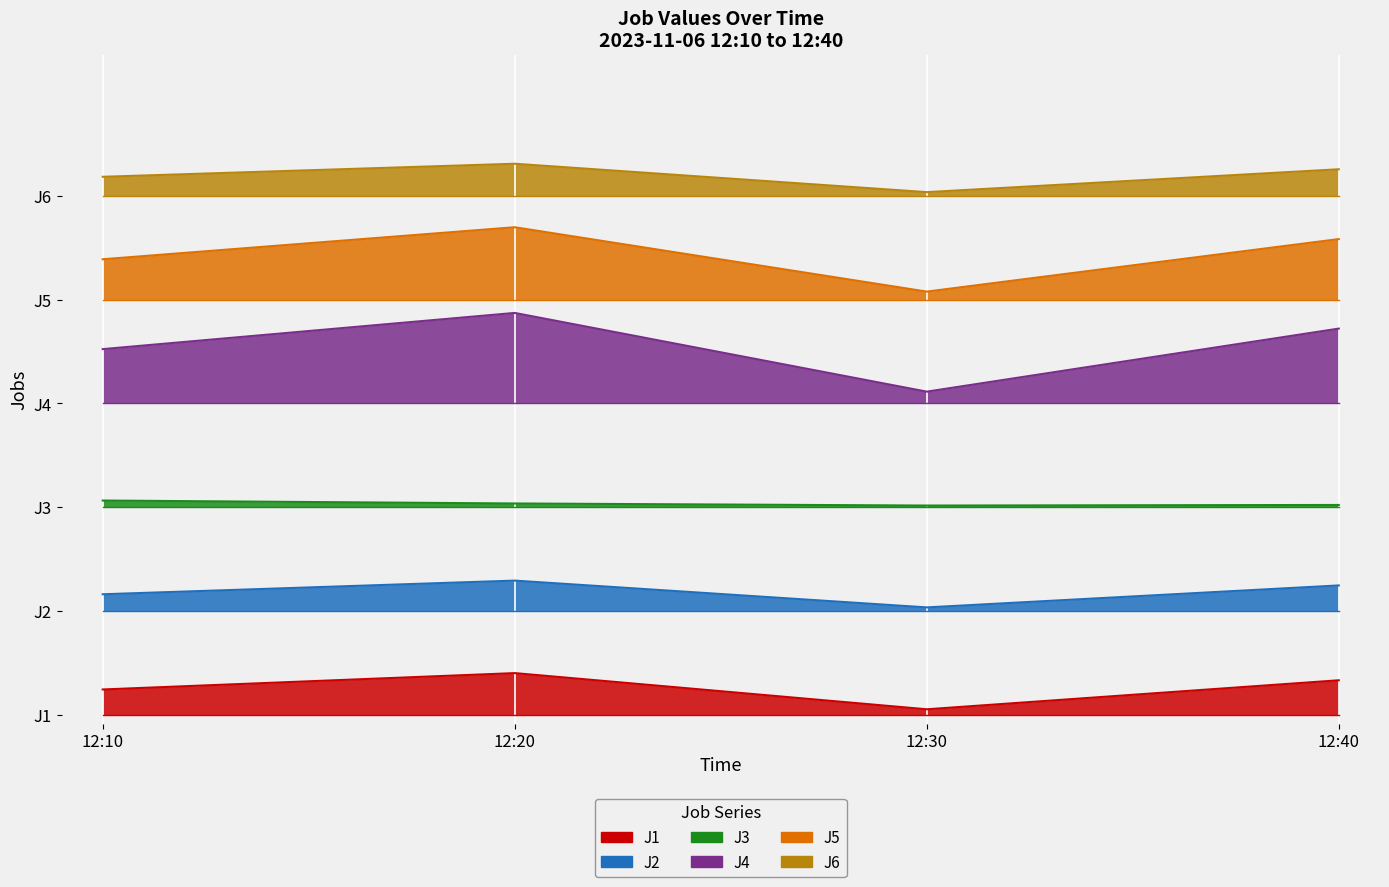

How many lines are shown in the chart?

6